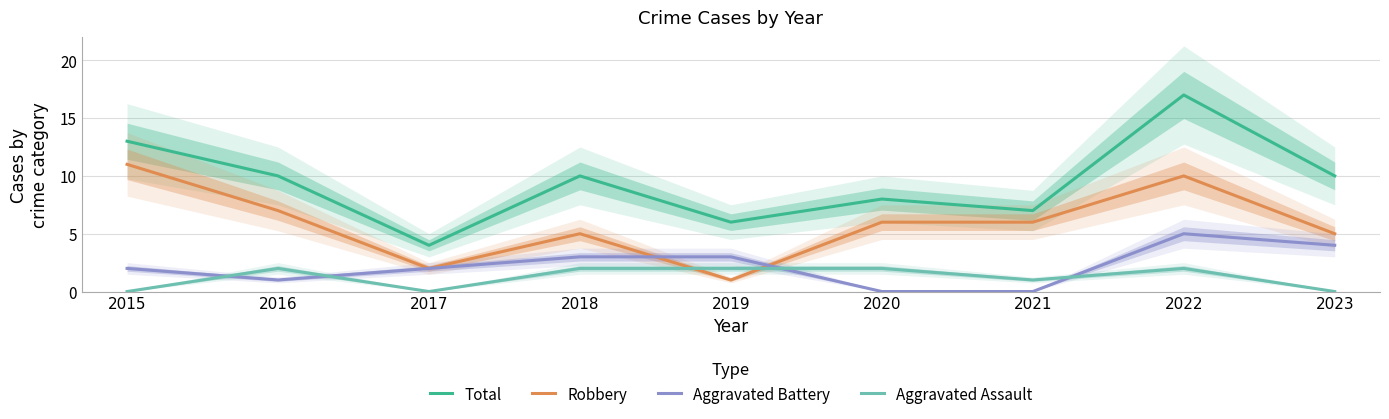

What is the sum of all Aggravated Assault values?

11